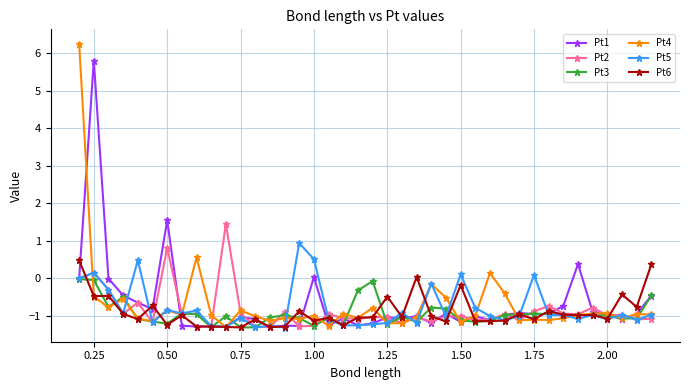

List the series in order of their peak value, highest first.

Pt4, Pt1, Pt2, Pt5, Pt6, Pt3